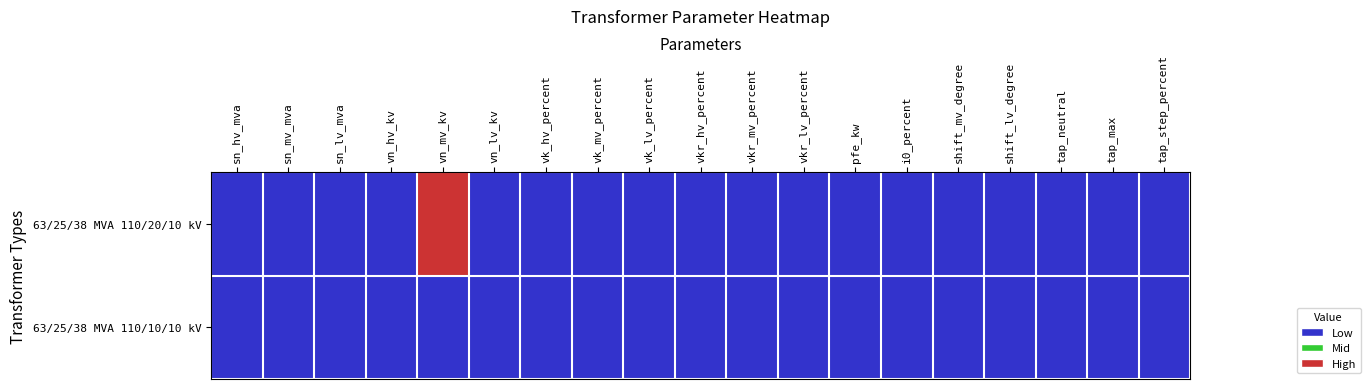

Reading left to right, list all the values displayed in this chart.

63/25/38 MVA 110/20/10 kV: sn_hv_mva=0	sn_mv_mva=0	sn_lv_mva=0	vn_hv_kv=0	vn_mv_kv=1	vn_lv_kv=0	vk_hv_percent=0	vk_mv_percent=0	vk_lv_percent=0	vkr_hv_percent=0	vkr_mv_percent=0	vkr_lv_percent=0	pfe_kw=0	i0_percent=0	shift_mv_degree=0	shift_lv_degree=0	tap_neutral=0	tap_max=0	tap_step_percent=0
63/25/38 MVA 110/10/10 kV: sn_hv_mva=0	sn_mv_mva=0	sn_lv_mva=0	vn_hv_kv=0	vn_mv_kv=0	vn_lv_kv=0	vk_hv_percent=0	vk_mv_percent=0	vk_lv_percent=0	vkr_hv_percent=0	vkr_mv_percent=0	vkr_lv_percent=0	pfe_kw=0	i0_percent=0	shift_mv_degree=0	shift_lv_degree=0	tap_neutral=0	tap_max=0	tap_step_percent=0